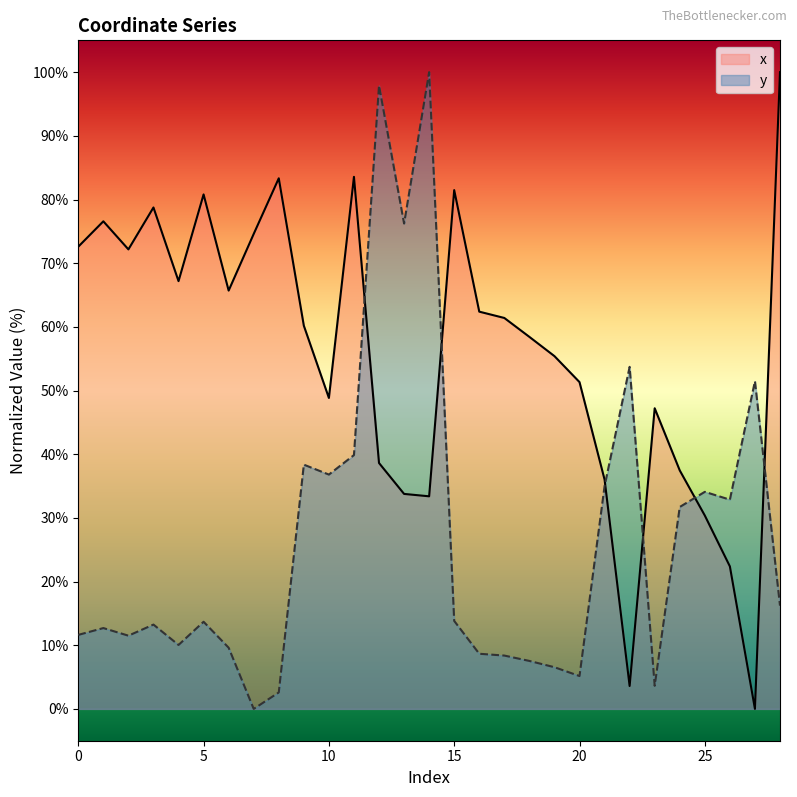

Which series has the largest range (max minus min)?

x